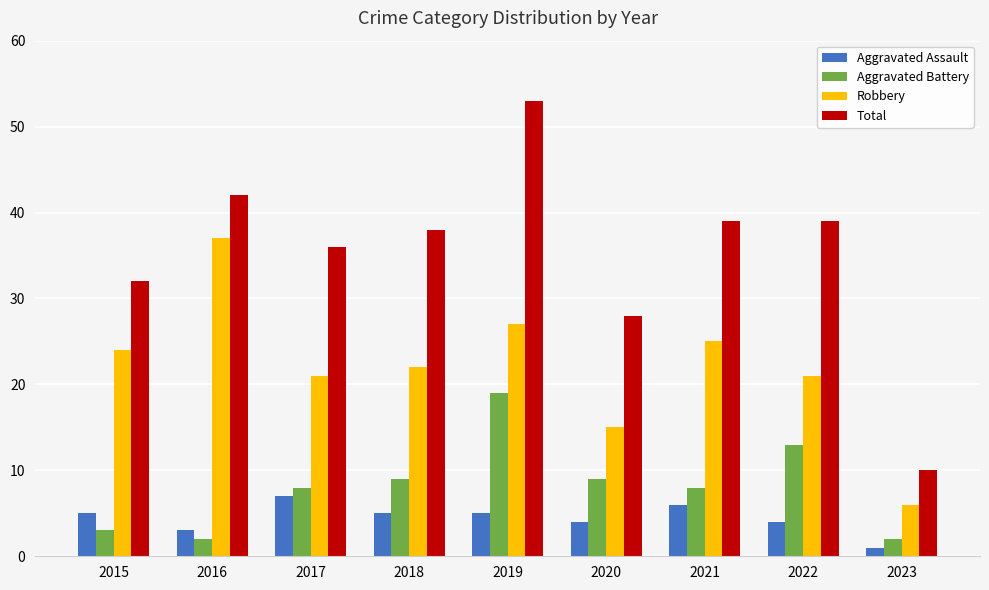

Between 2016 and 2023, which series saw the biggest shift?

Total